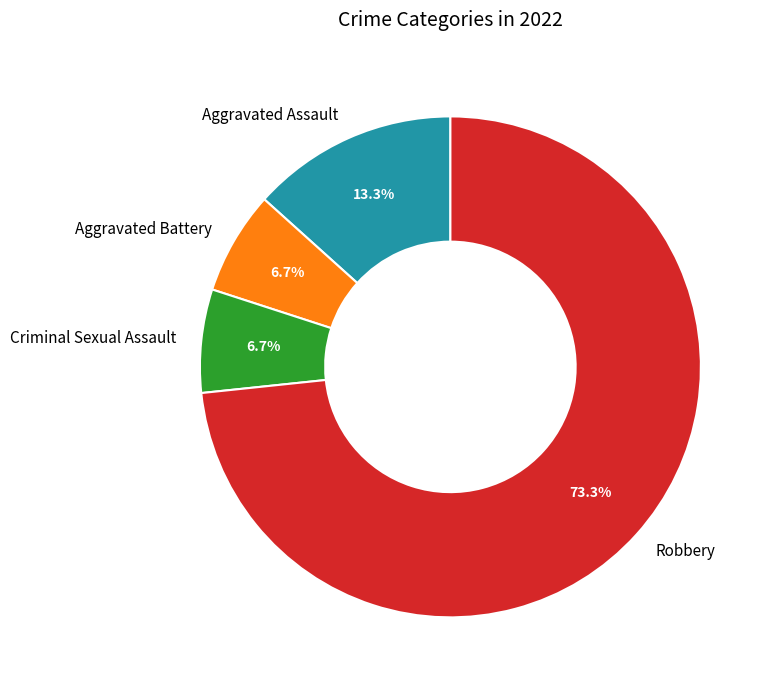

What is the ratio of the value at Aggravated Assault to the value at Criminal Sexual Assault?

2.0